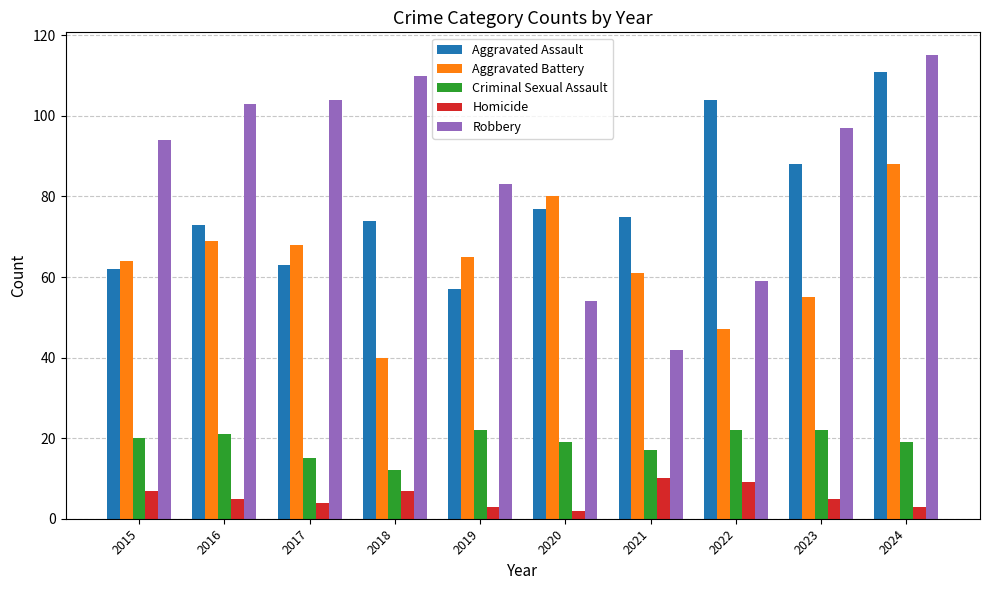

At how many categories does at least one series exceed 47?

10